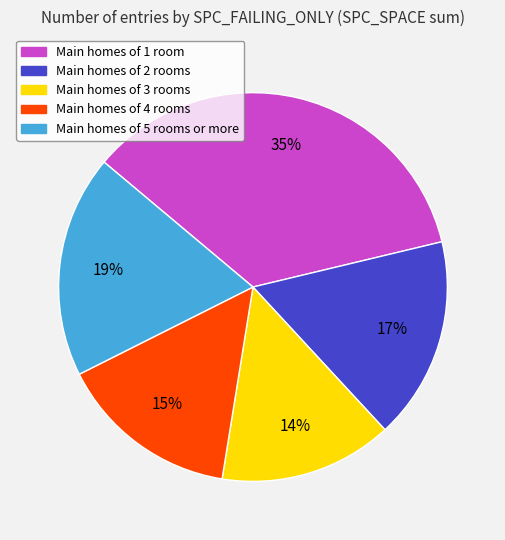

Is there a majority slice in this chart?

No